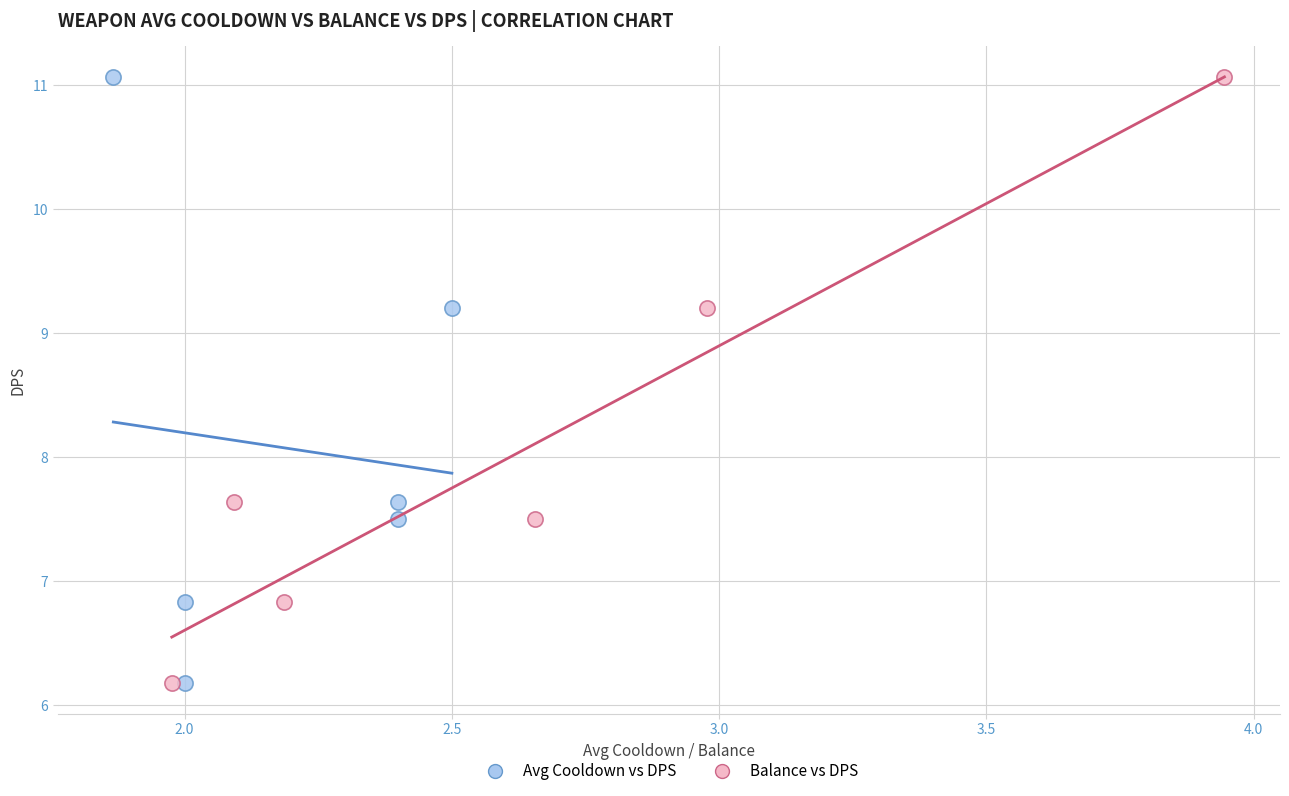

What are all the series names shown in the legend?

Avg Cooldown vs DPS, Balance vs DPS